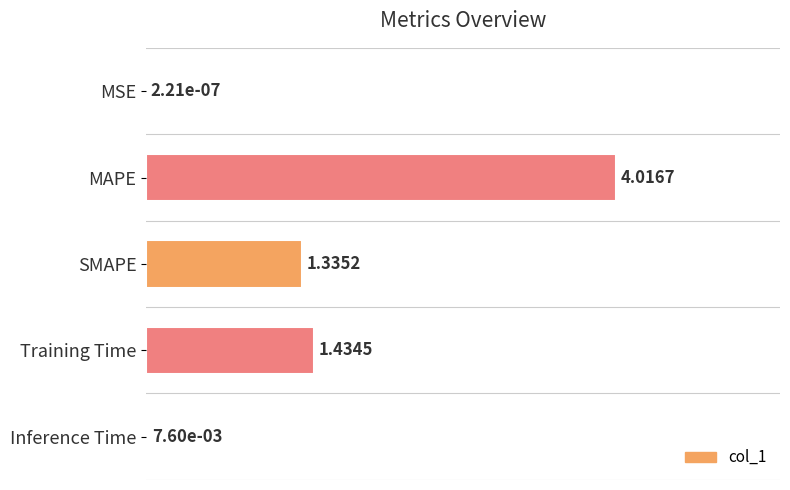

What is the sum of the values at MSE and MAPE?

4.0